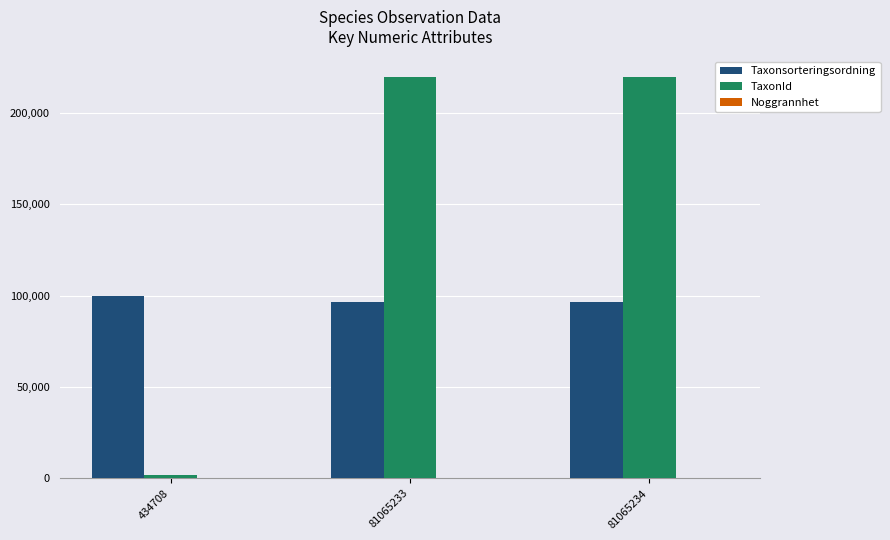

What is the sum of all Taxonsorteringsordning values?

292312